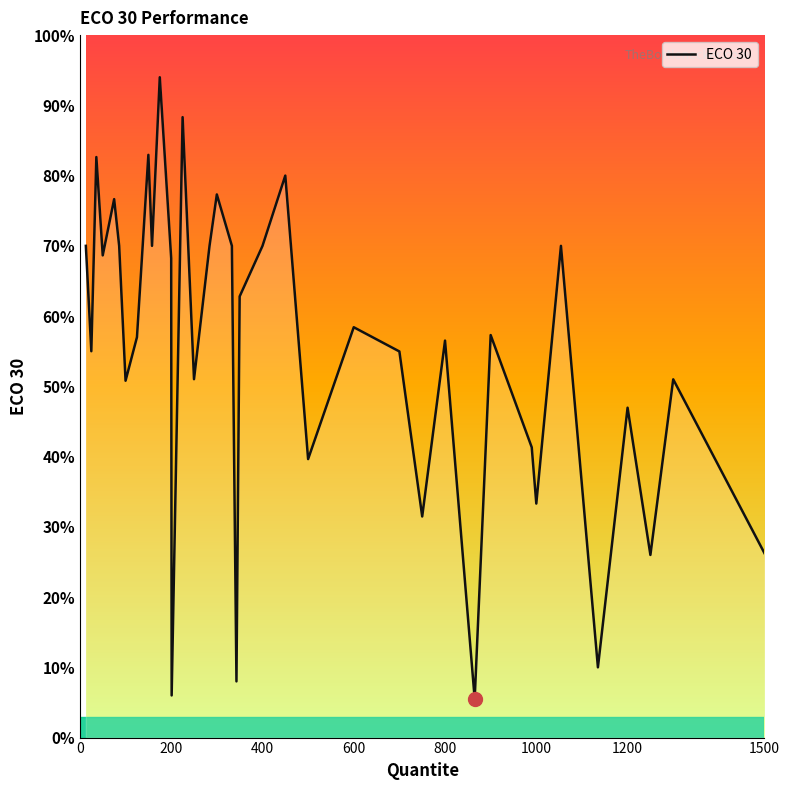

Does the chart have visible grid lines?

No